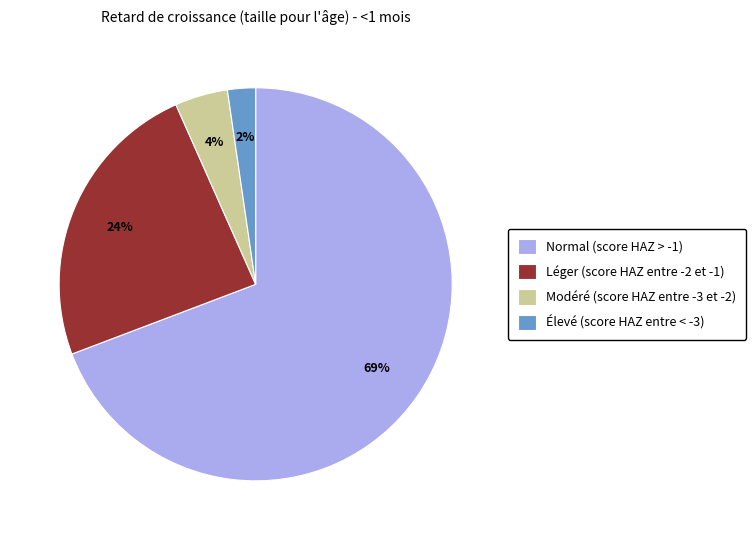

Count the number of slices in the pie.

4